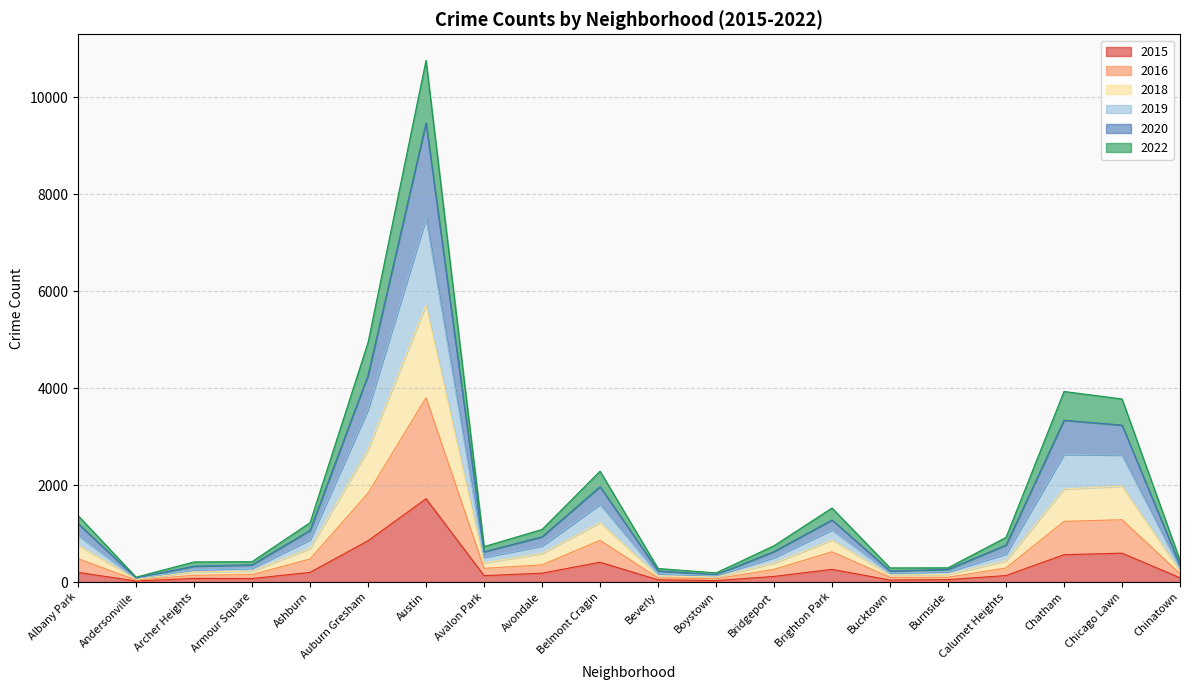

What is the label of the 11th point from the left?

Beverly